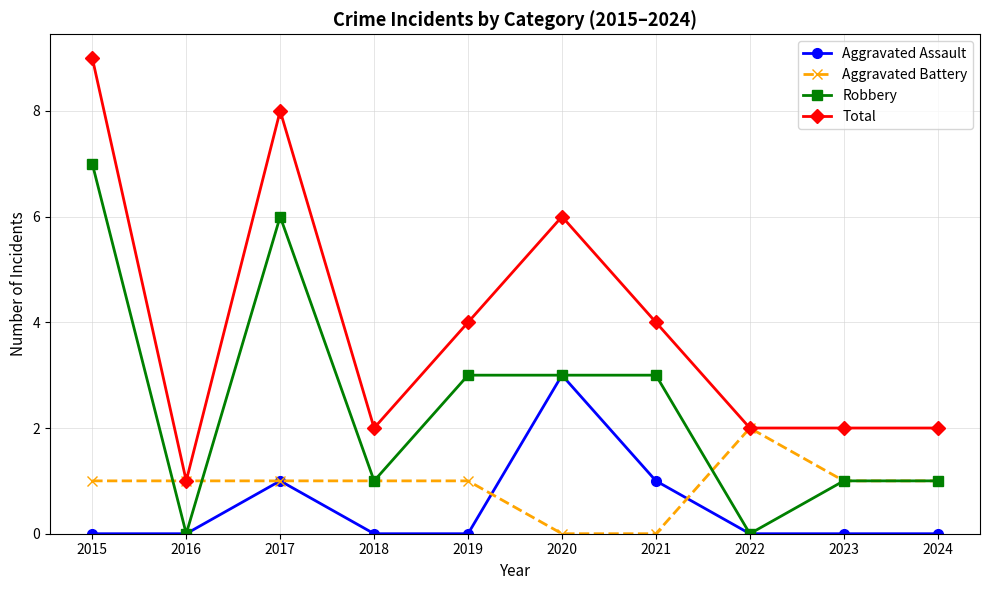

Count the number of categories in the chart.

10